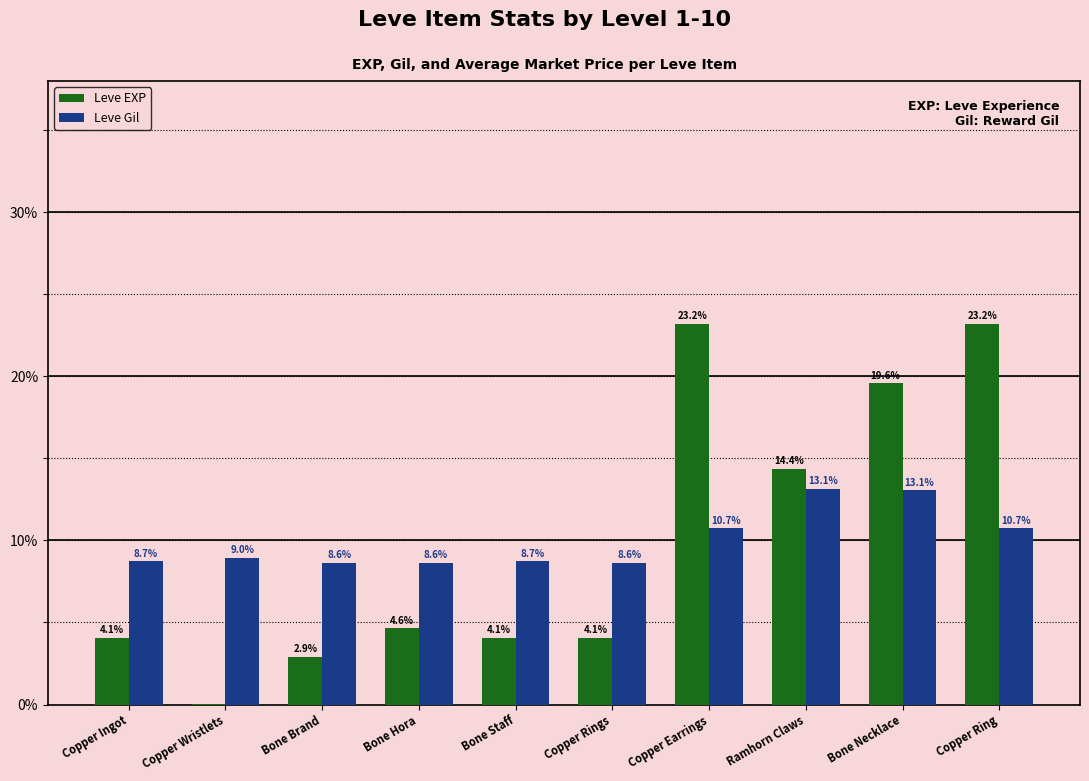

The Leve EXP series shows 4.1 at Bone Staff. True or false?

True